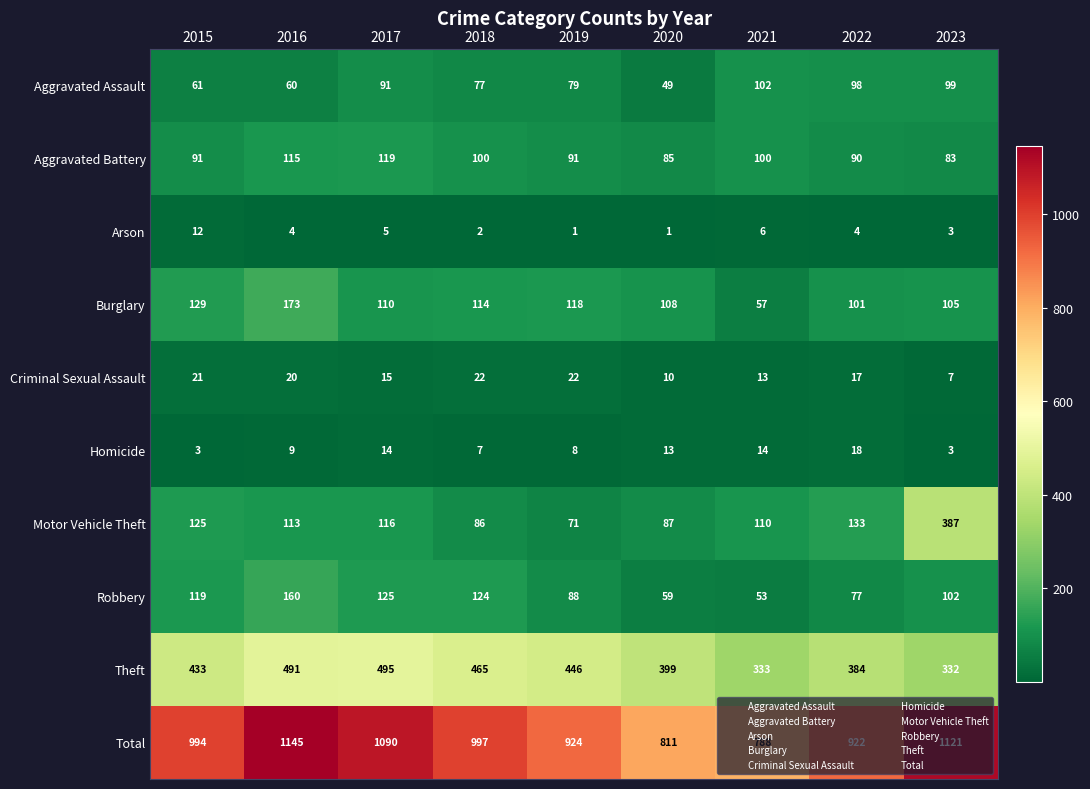

List the labels in order of Total value, largest first.

2016, 2023, 2017, 2018, 2015, 2019, 2022, 2020, 2021